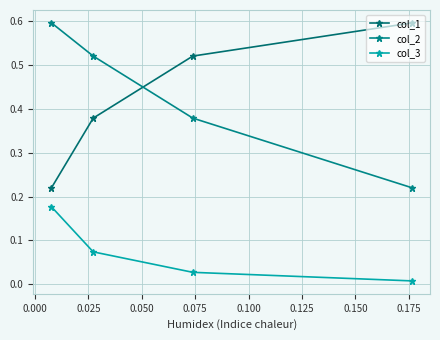

Which series has the widest spread of values?

col_2